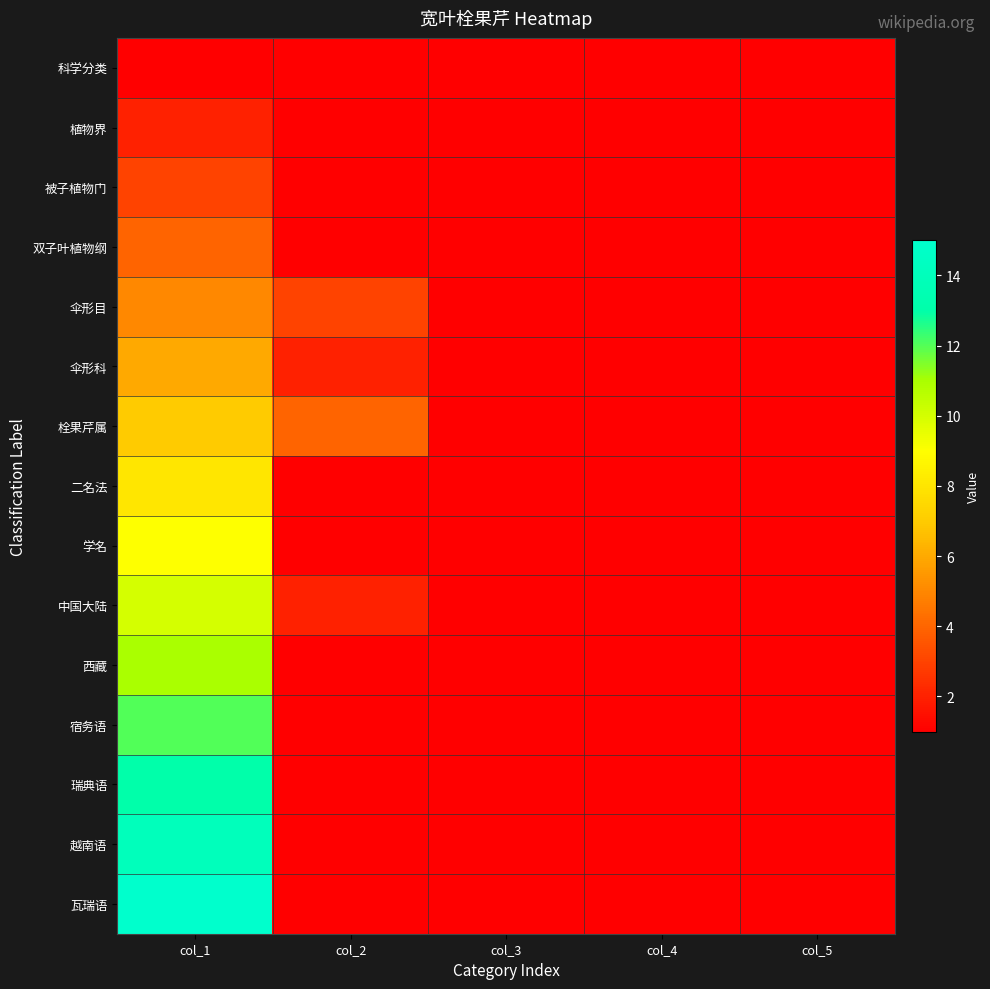

Reading right to left, extract all data points from this chart.

科学分类: col_5=1	col_4=1	col_3=1	col_2=1	col_1=1
植物界: col_5=1	col_4=1	col_3=1	col_2=1	col_1=2
被子植物门: col_5=1	col_4=1	col_3=1	col_2=1	col_1=3
双子叶植物纲: col_5=1	col_4=1	col_3=1	col_2=1	col_1=4
伞形目: col_5=1	col_4=1	col_3=1	col_2=3	col_1=5
伞形科: col_5=1	col_4=1	col_3=1	col_2=2	col_1=6
栓果芹属: col_5=1	col_4=1	col_3=1	col_2=4	col_1=7
二名法: col_5=1	col_4=1	col_3=1	col_2=1	col_1=8
学名: col_5=1	col_4=1	col_3=1	col_2=1	col_1=9
中国大陆: col_5=1	col_4=1	col_3=1	col_2=2	col_1=10
西藏: col_5=1	col_4=1	col_3=1	col_2=1	col_1=11
宿务语: col_5=1	col_4=1	col_3=1	col_2=1	col_1=12
瑞典语: col_5=1	col_4=1	col_3=1	col_2=1	col_1=13
越南语: col_5=1	col_4=1	col_3=1	col_2=1	col_1=14
瓦瑞语: col_5=1	col_4=1	col_3=1	col_2=1	col_1=15